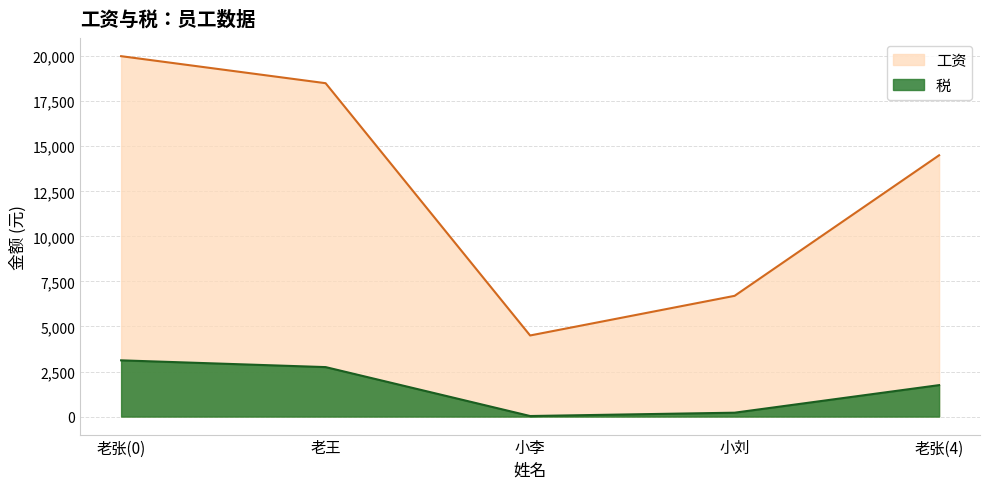

Reading left to right, list all the values displayed in this chart.

工资: 老张(0)=20000	老王=18500	小李=4500	小刘=6700	老张(4)=14500
税: 老张(0)=3120	老王=2745	小李=30	小刘=215	老张(4)=1745